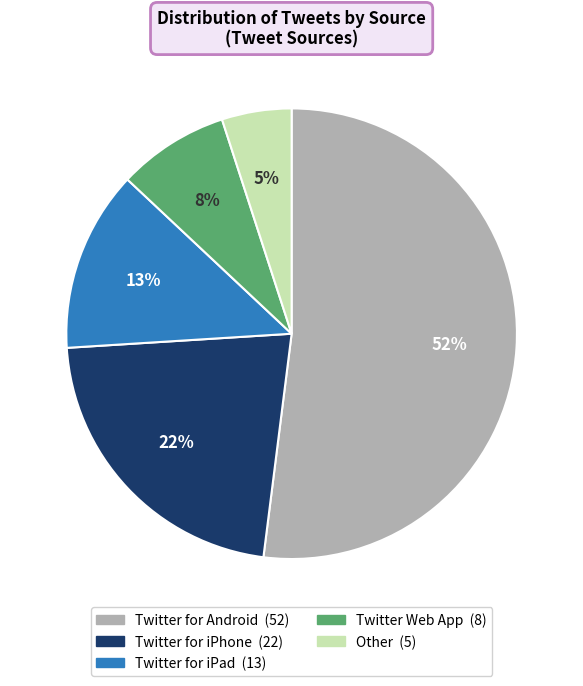

How many slices are in this pie chart?

5